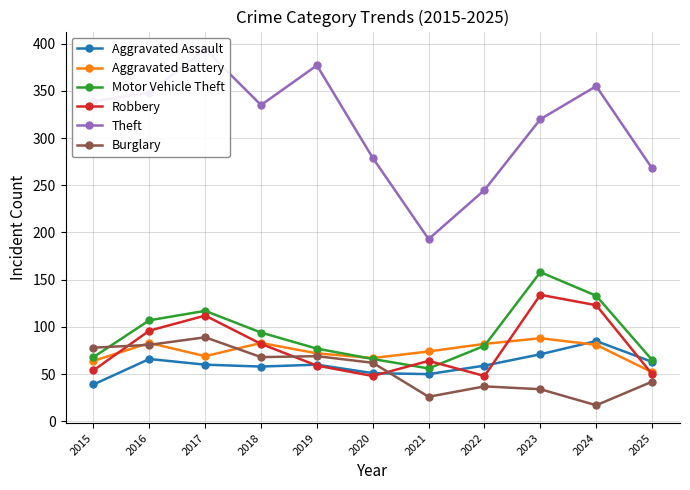

How many data points does each series have?

11